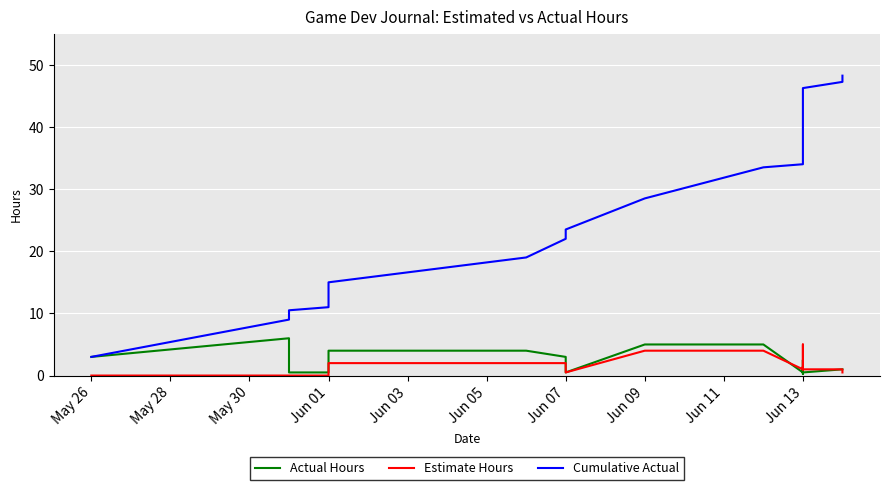

What is the label of the 11th point from the right?

Jun 13